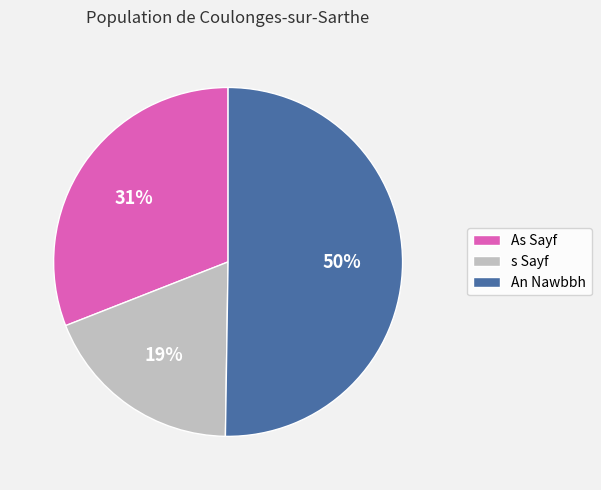

How many slices are in this pie chart?

3